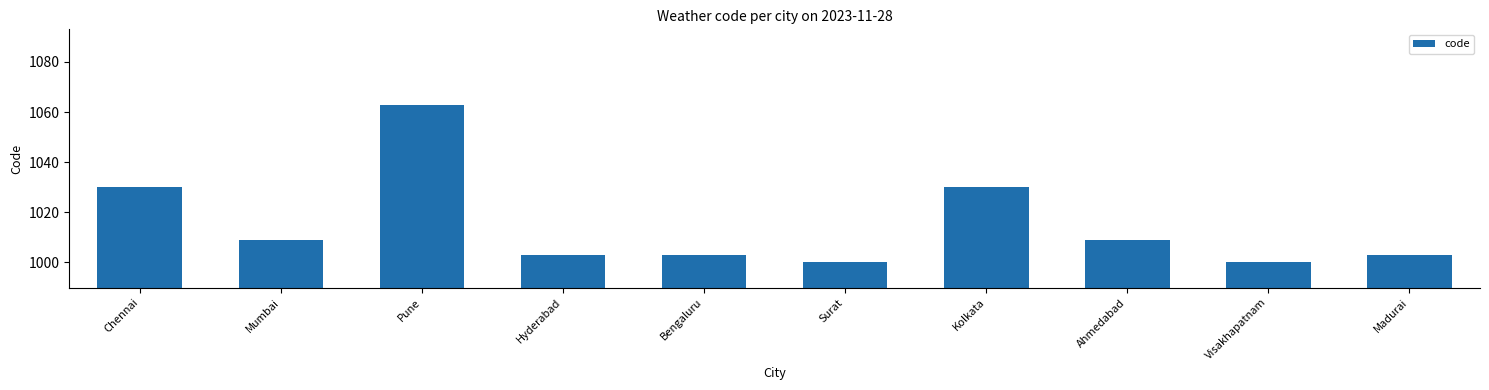

What value does the data have at Pune?

1063